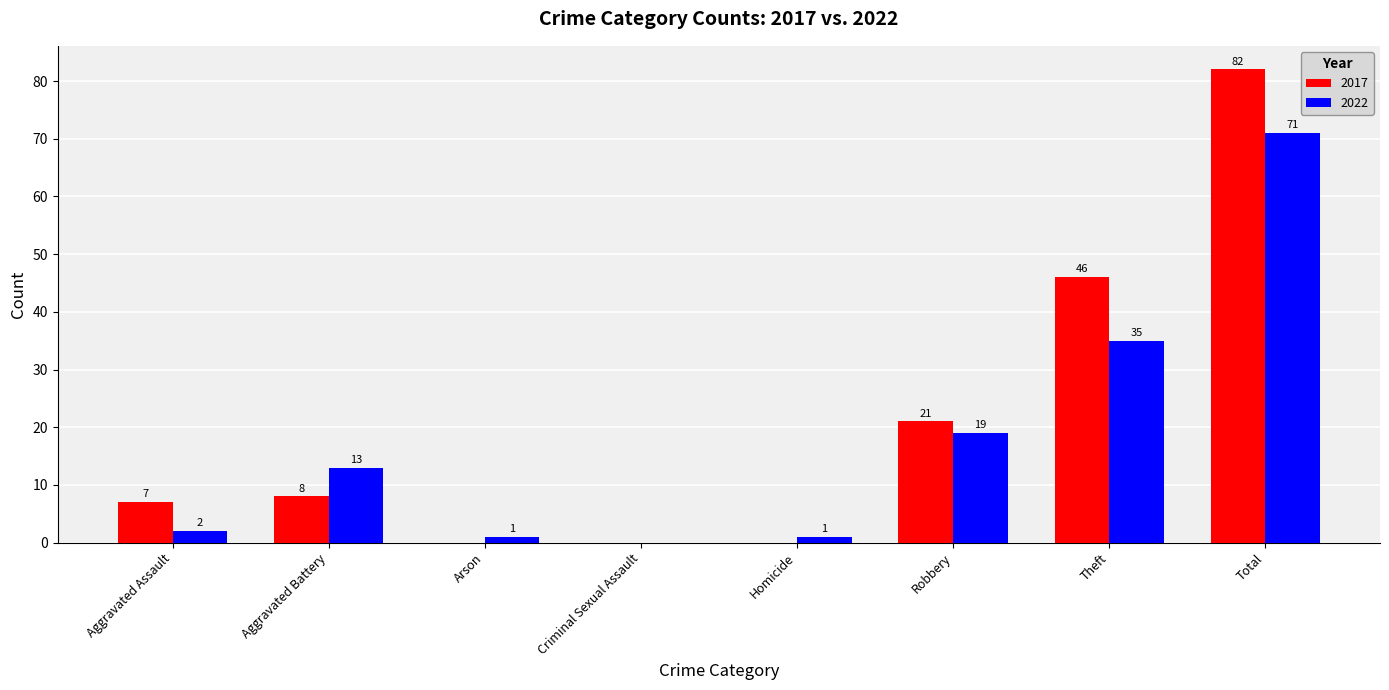

Where is 2017 nearest to the value 41?

Theft